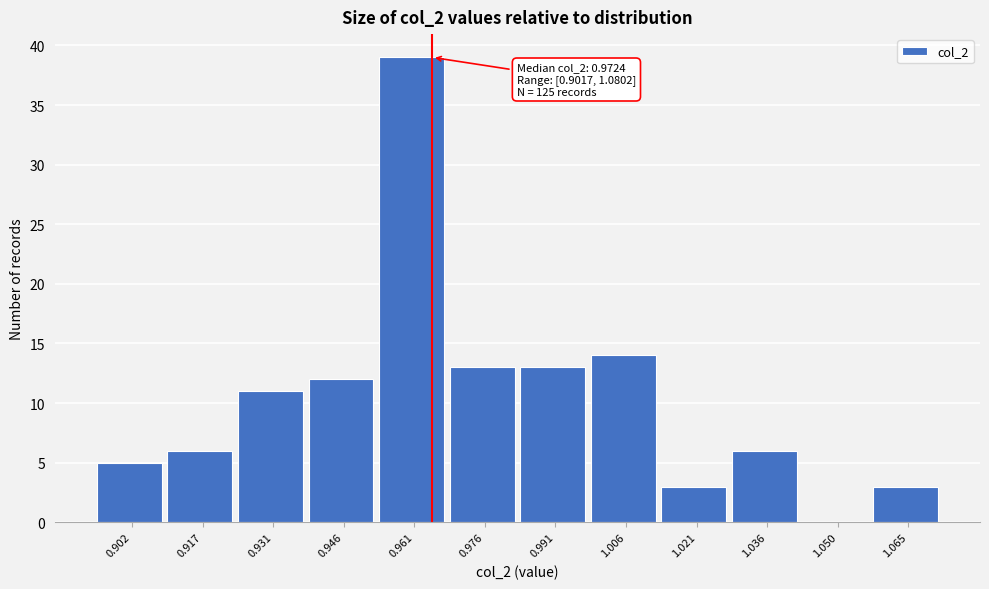

Reading left to right, list all the values displayed in this chart.

0.902=5	0.917=6	0.931=11	0.946=12	0.961=39	0.976=13	0.991=13	1.006=14	1.021=3	1.036=6	1.050=0	1.065=3